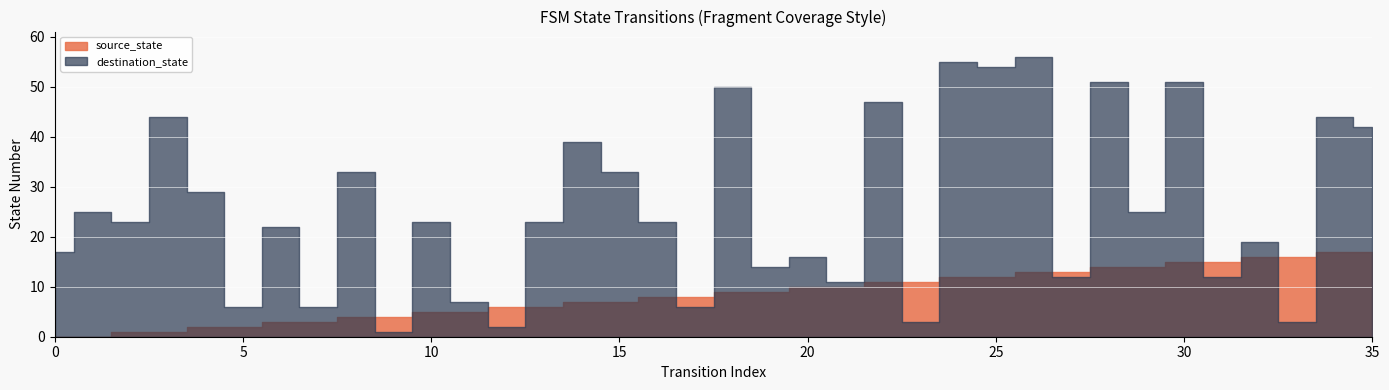

In destination_state, how many points are higher than both neighbors (excluding endpoints)?

15